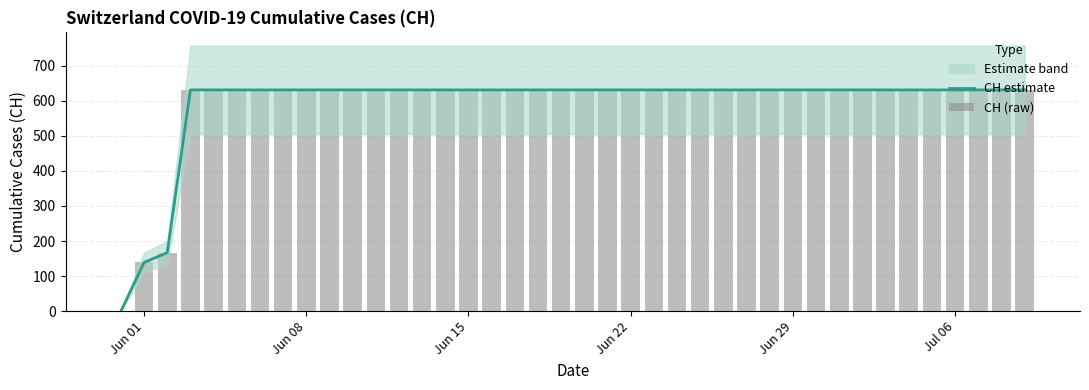

What is the highest value of the CH estimate series?

631